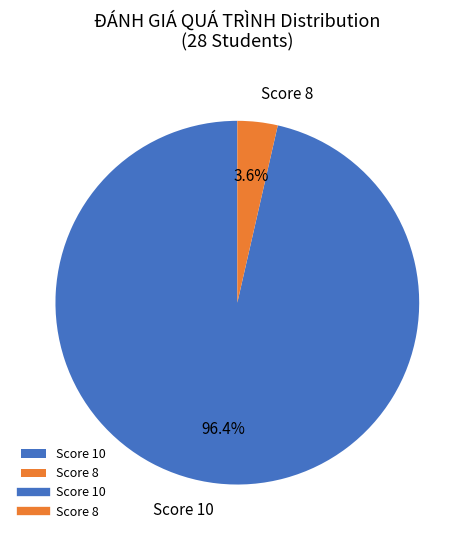

Is there any slice that represents more than half of the pie?

Yes